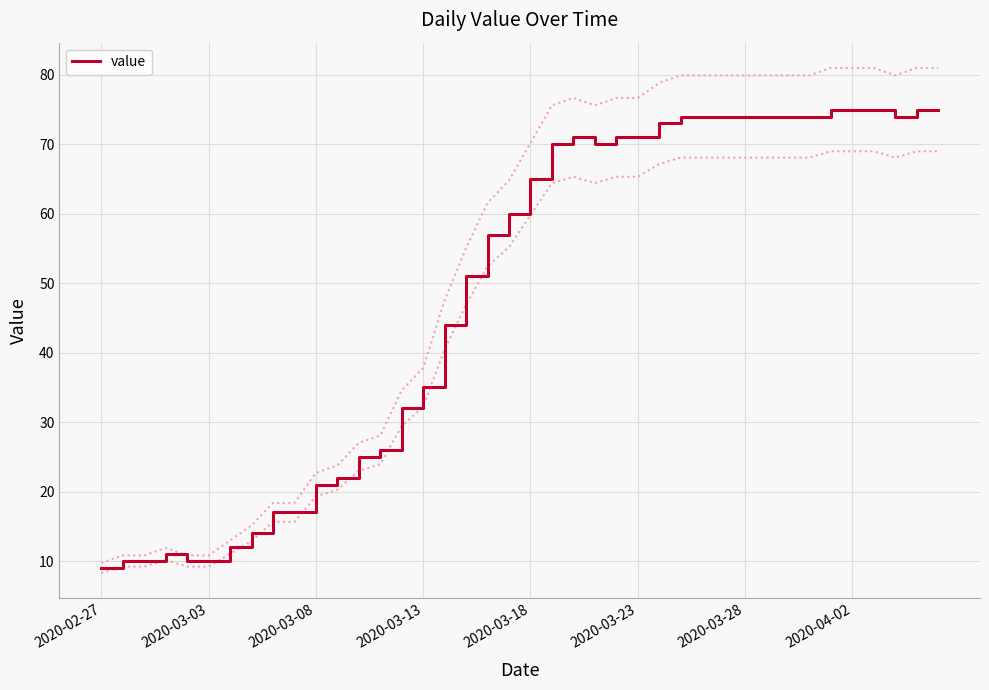

How many series are shown in this chart?

1